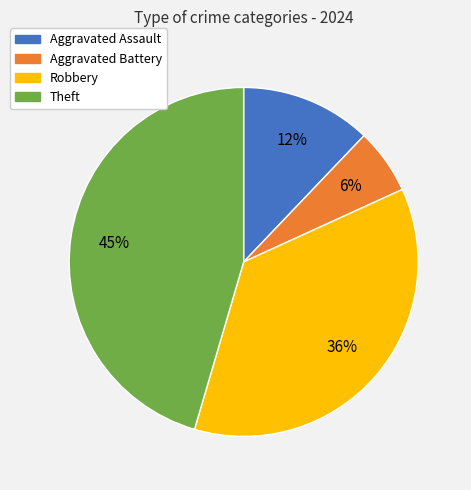

To the nearest percent, what is the combined percentage of Theft and Aggravated Battery?

52%